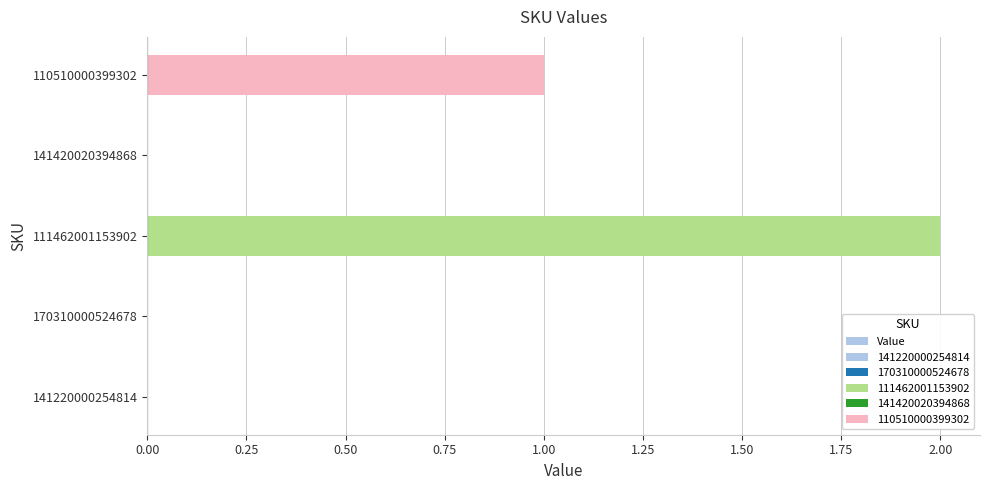

What position from the left is 110510000399302?

5